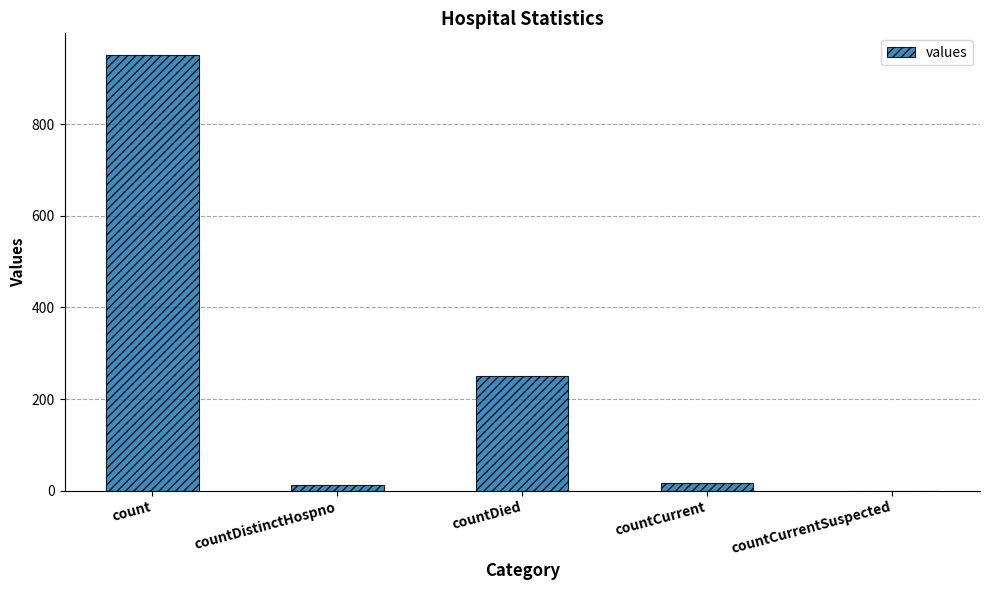

At which label is the value closest to 475?

countDied